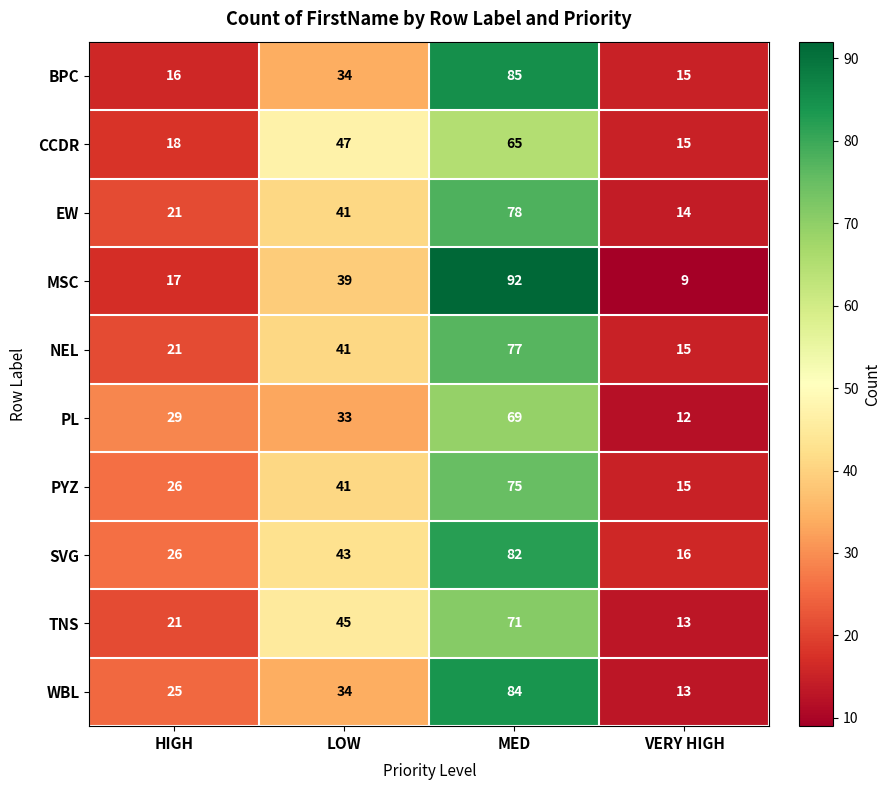

True or false: TNS has a value of 13 at VERY HIGH.

True